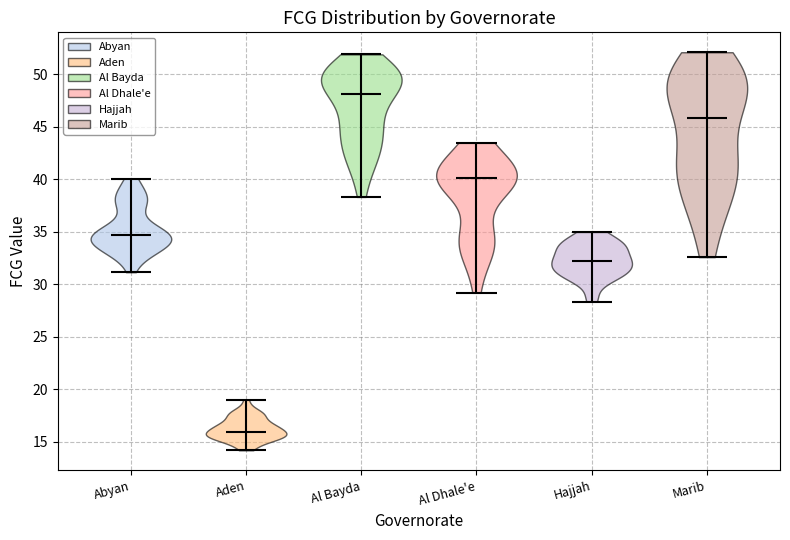

Reading left to right, read every violin against the y-axis: where its median line is, and the lowest and highest points it reaches. The values are not printed on the chart, so give them approximately, as read against the axis.

Abyan: median line 34.5, lowest point 31.0, highest point 40.0
Aden: median line 16.0, lowest point 14.0, highest point 19.0
Al Bayda: median line 48.0, lowest point 38.5, highest point 52.0
Al Dhale'e: median line 40.0, lowest point 29.0, highest point 43.5
Hajjah: median line 32.0, lowest point 28.5, highest point 35.0
Marib: median line 46.0, lowest point 32.5, highest point 52.0